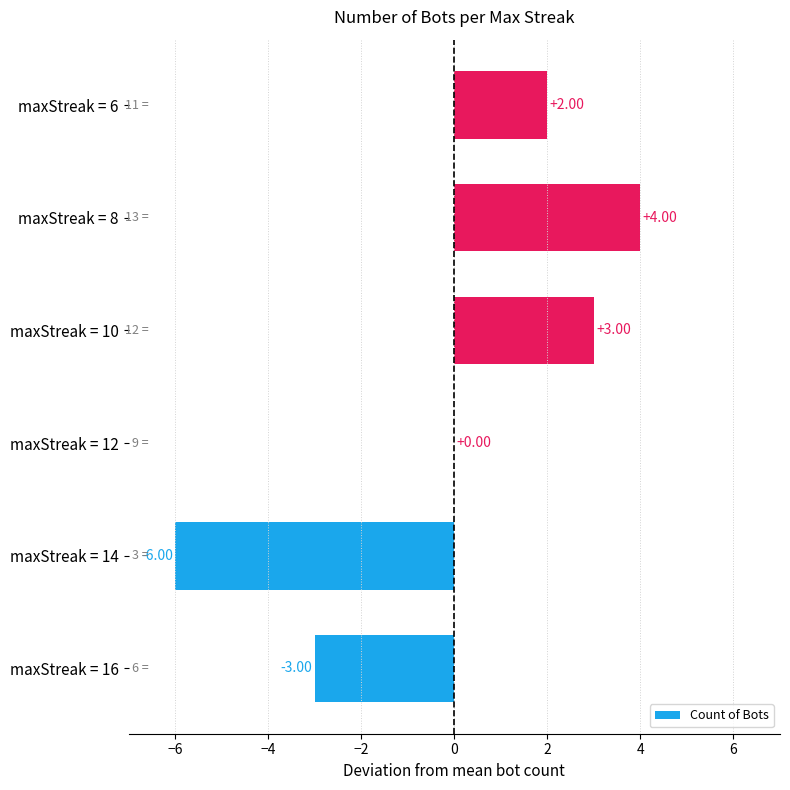

Are the bars horizontal?

Yes